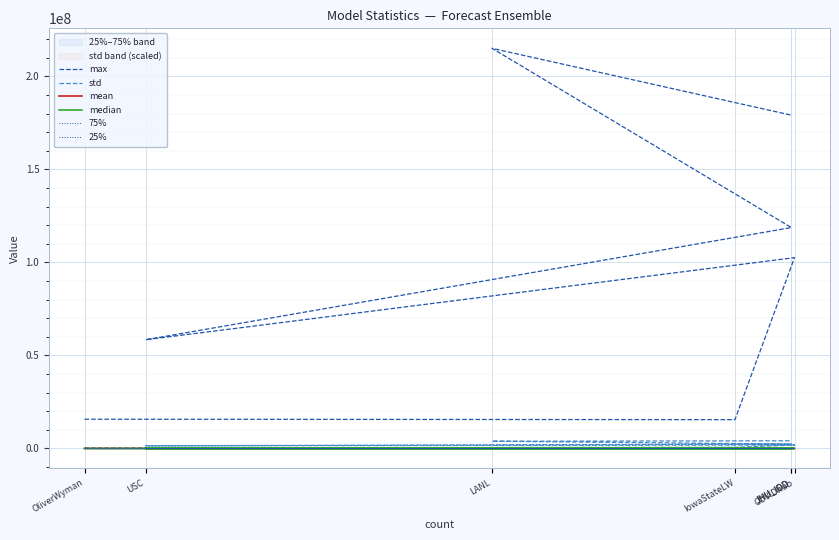

True or false: max and std intersect in this chart.

False